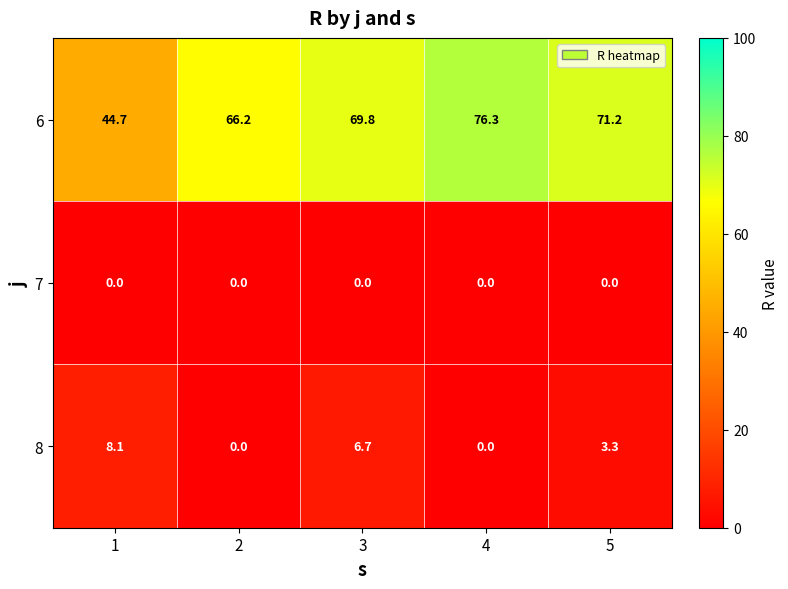

Reading left to right, transcribe all the data shown in this chart.

6: 44.7	66.2	69.8	76.3	71.2
7: 0.0	0.0	0.0	0.0	0.0
8: 8.1	0.0	6.7	0.0	3.3